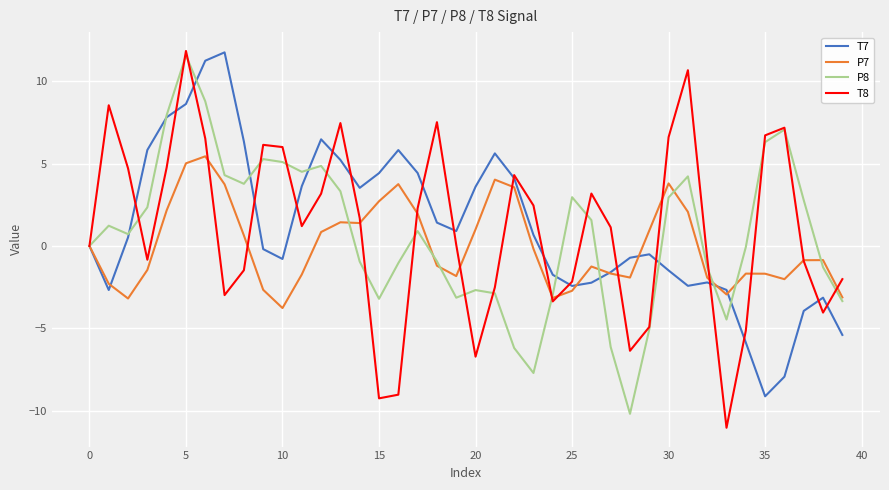

At how many categories does at least one series exceed 5?

18